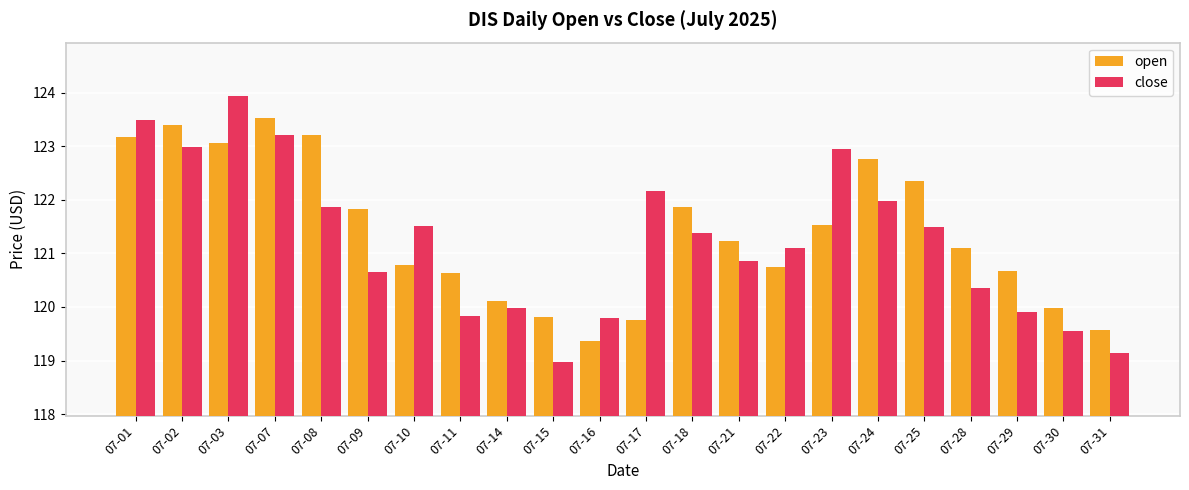

What is the total value across all series at 07-21?

242.1